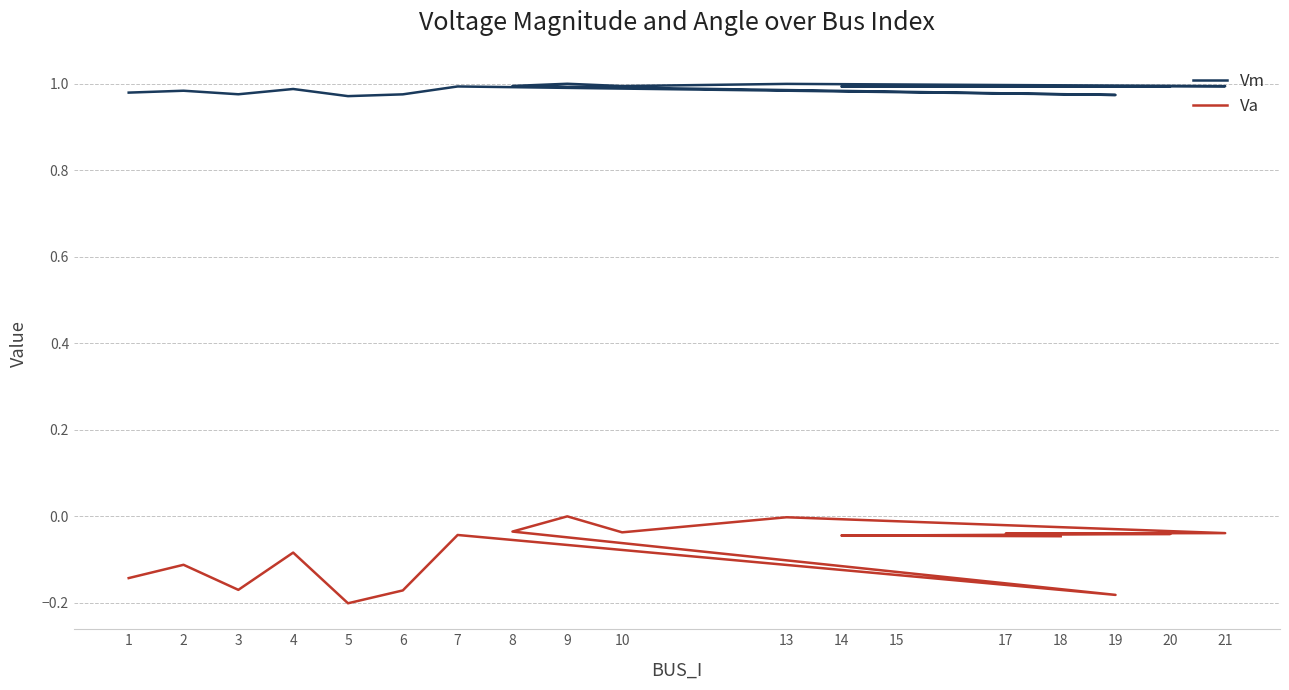

Reading left to right, what are all the values shown in this chart?

Vm: 1.0	1.0	1.0	1.0	1.0	1.0	1.0	1.0	1.0	1.0	1.0	1.0	1.0	1.0	1.0	1.0	1.0	1.0
Va: -0.1	-0.1	-0.2	-0.1	-0.2	-0.2	-0.0	-0.2	-0.0	0.0	-0.0	-0.0	-0.0	-0.0	-0.0	-0.0	-0.0	-0.0